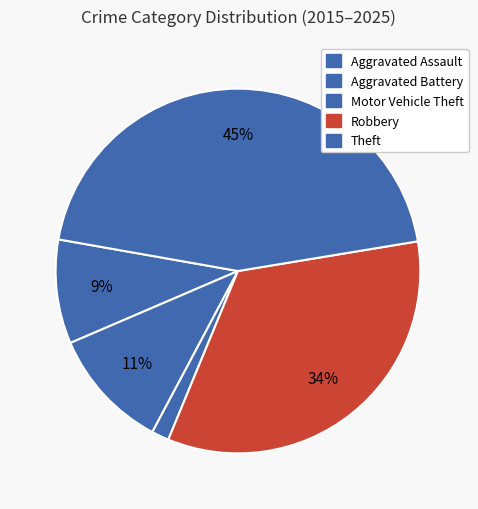

What percentage is the Theft slice, to the nearest percent?

45%